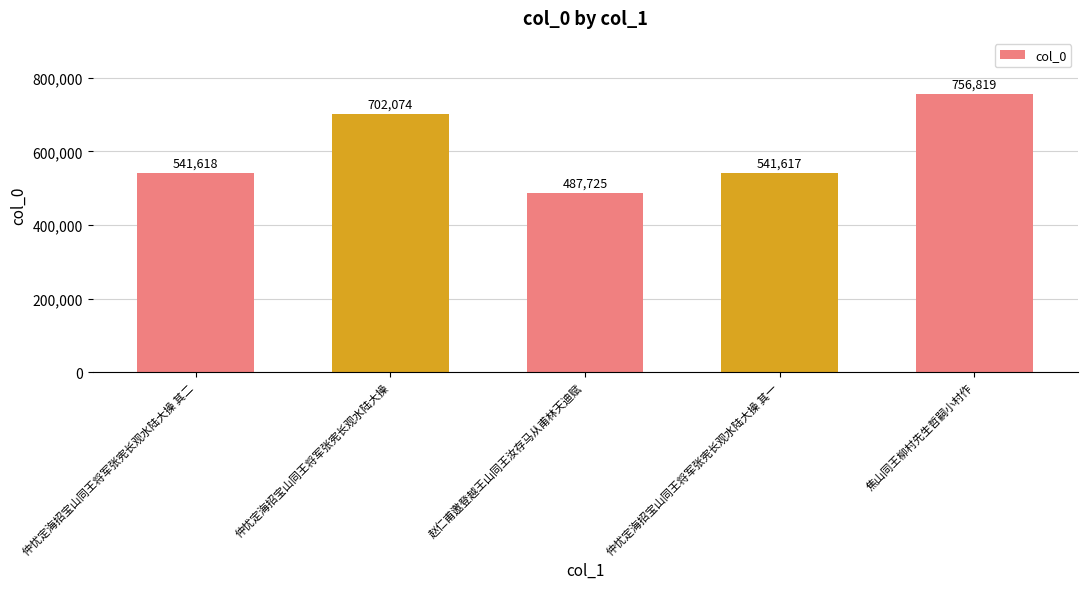

Is it true that the value at 仲忧定海招宝山同王将军张宪长观水陆大操 其一 is 541617?

True